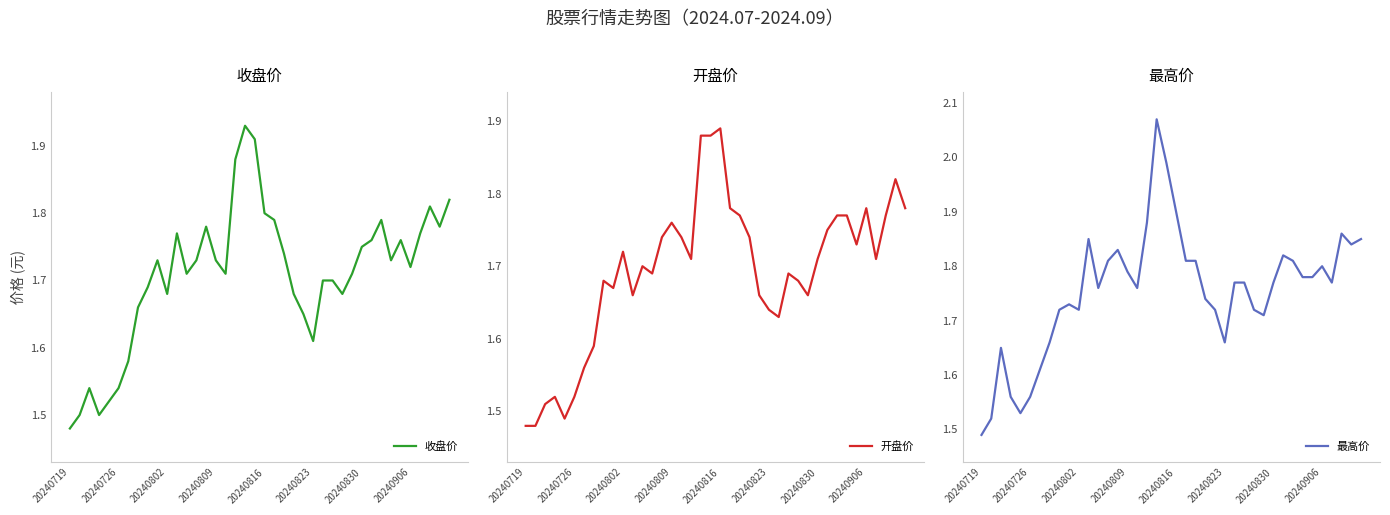

Is the value of 开盘价 at 18 greater than the value of 收盘价 at 29?

Yes